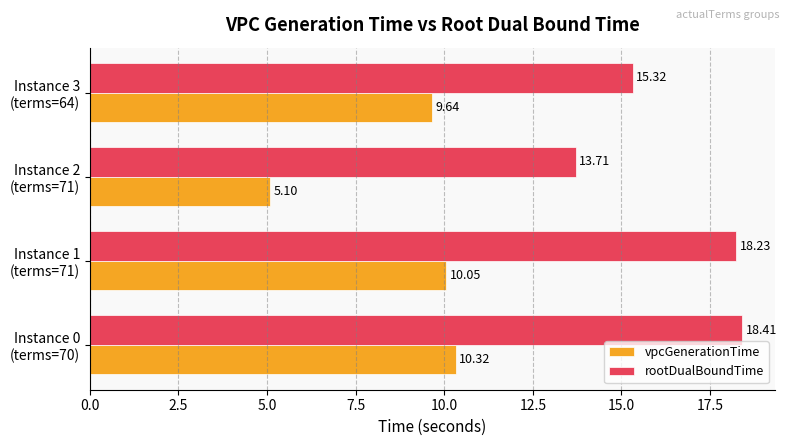

Which series has the widest spread of values?

vpcGenerationTime